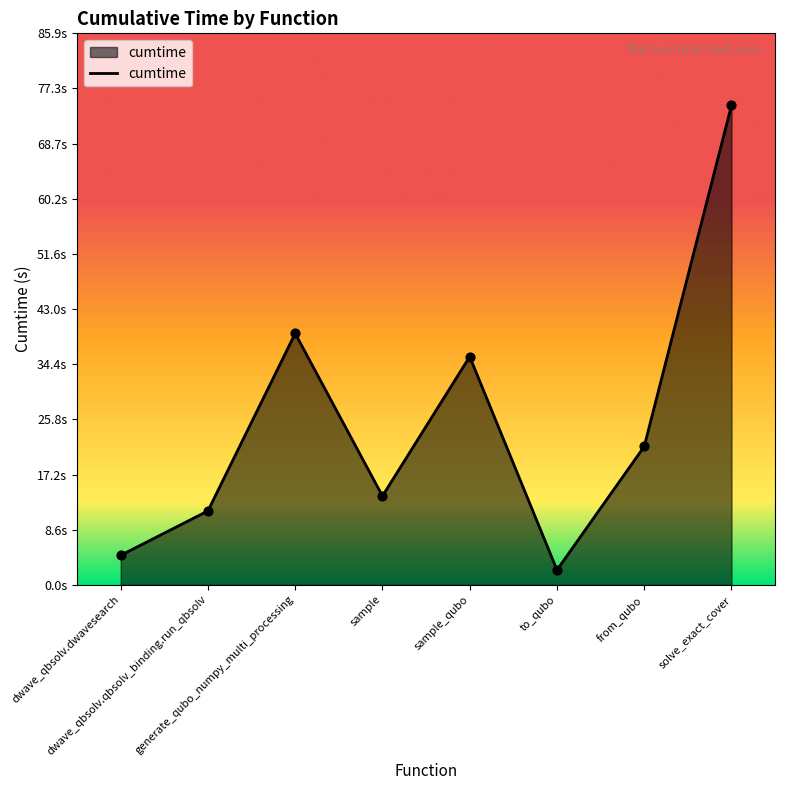

Between dwave_qbsolv.dwavesearch and generate_qubo_numpy_multi_processing, which is larger?

generate_qubo_numpy_multi_processing